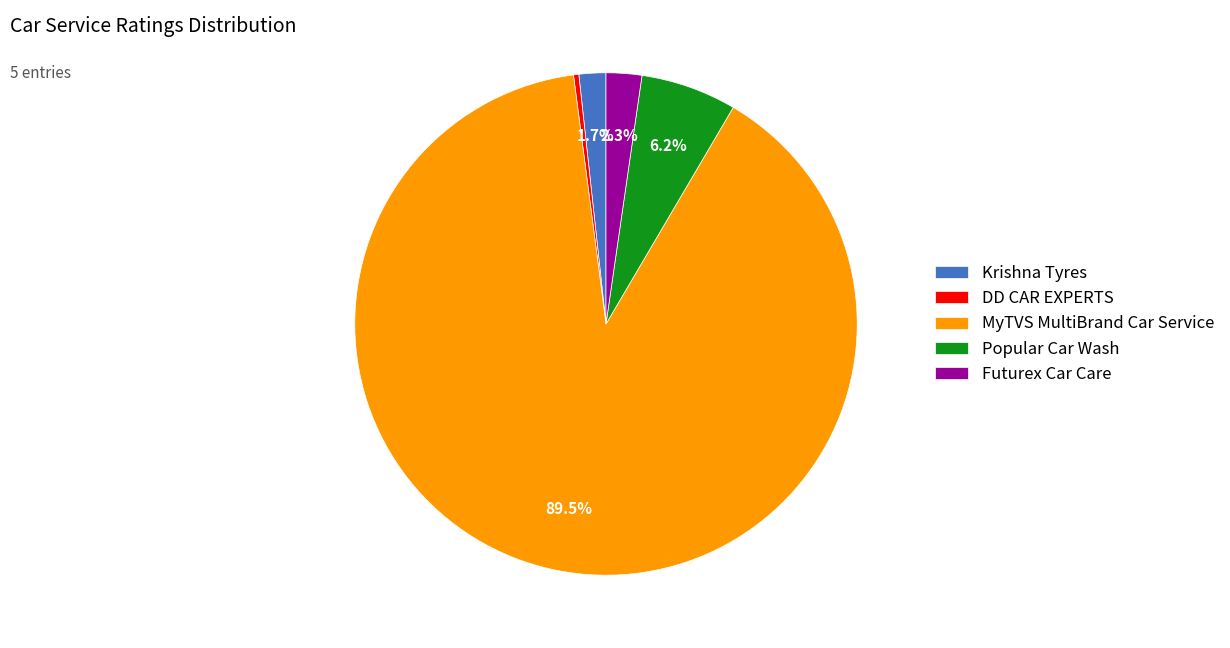

Which has a higher value, Krishna Tyres or Popular Car Wash?

Popular Car Wash